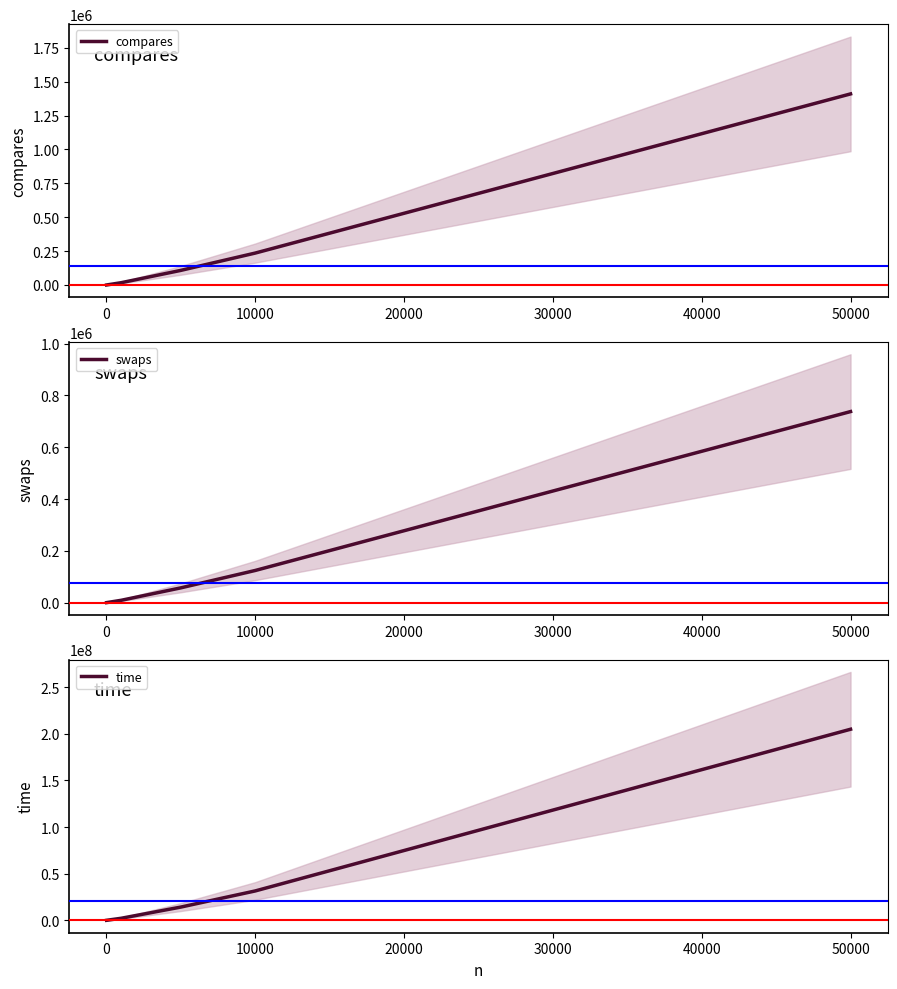

The value of time at 50000 is 204940039. True or false?

True